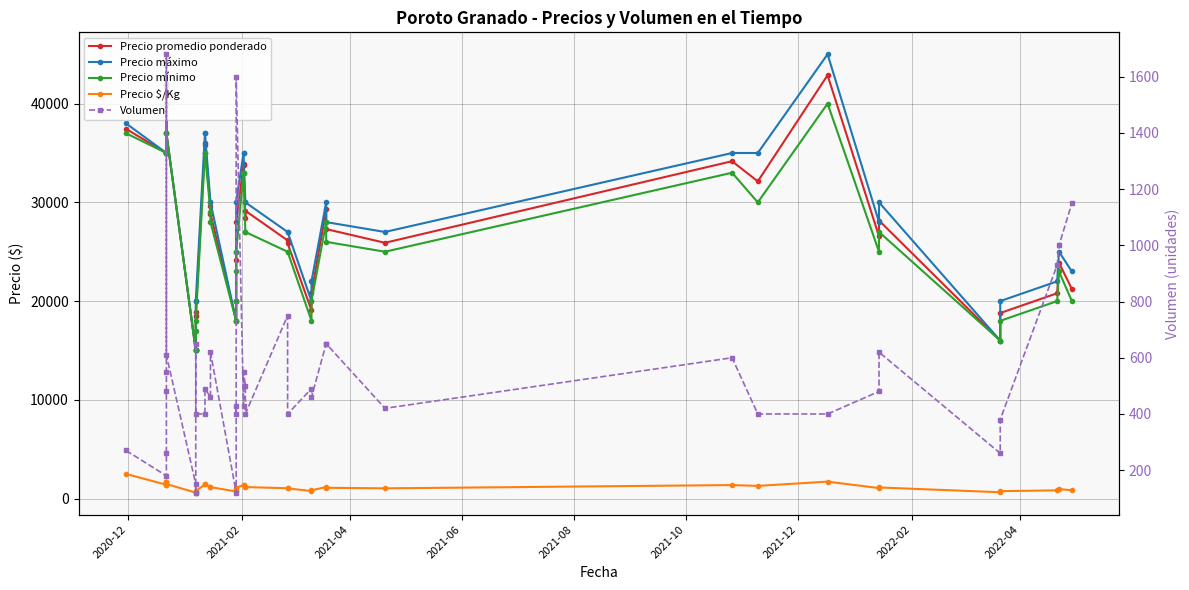

True or false: Precio mínimo and Volumen intersect in this chart.

False